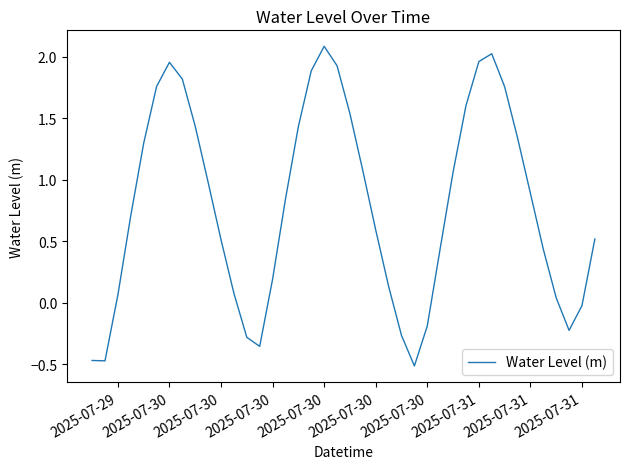

What is the difference between the maximum and minimum values?

2.6